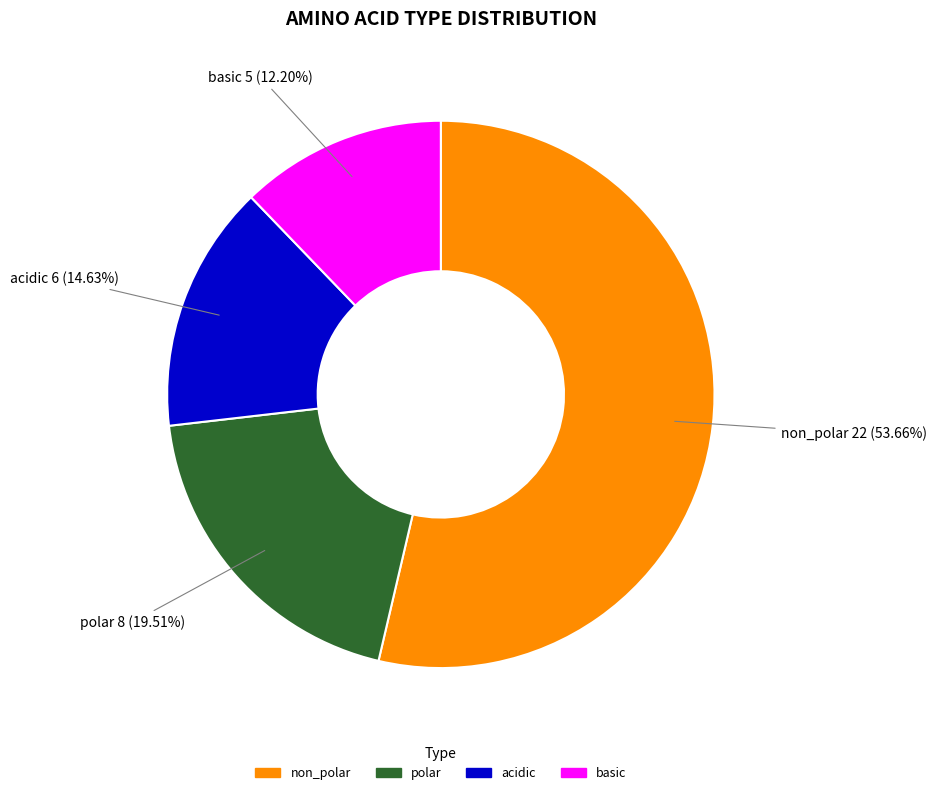

Does non_polar account for over 50% of the chart?

Yes